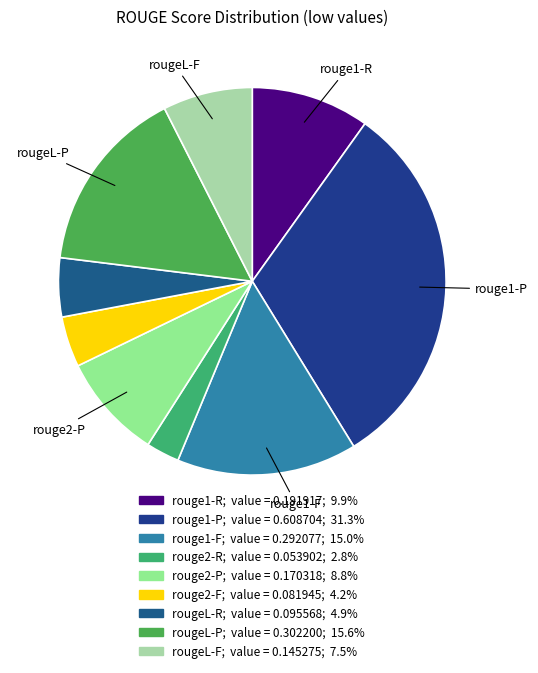

What is the total percentage of rouge1-R and rougeL-R?

14.8%